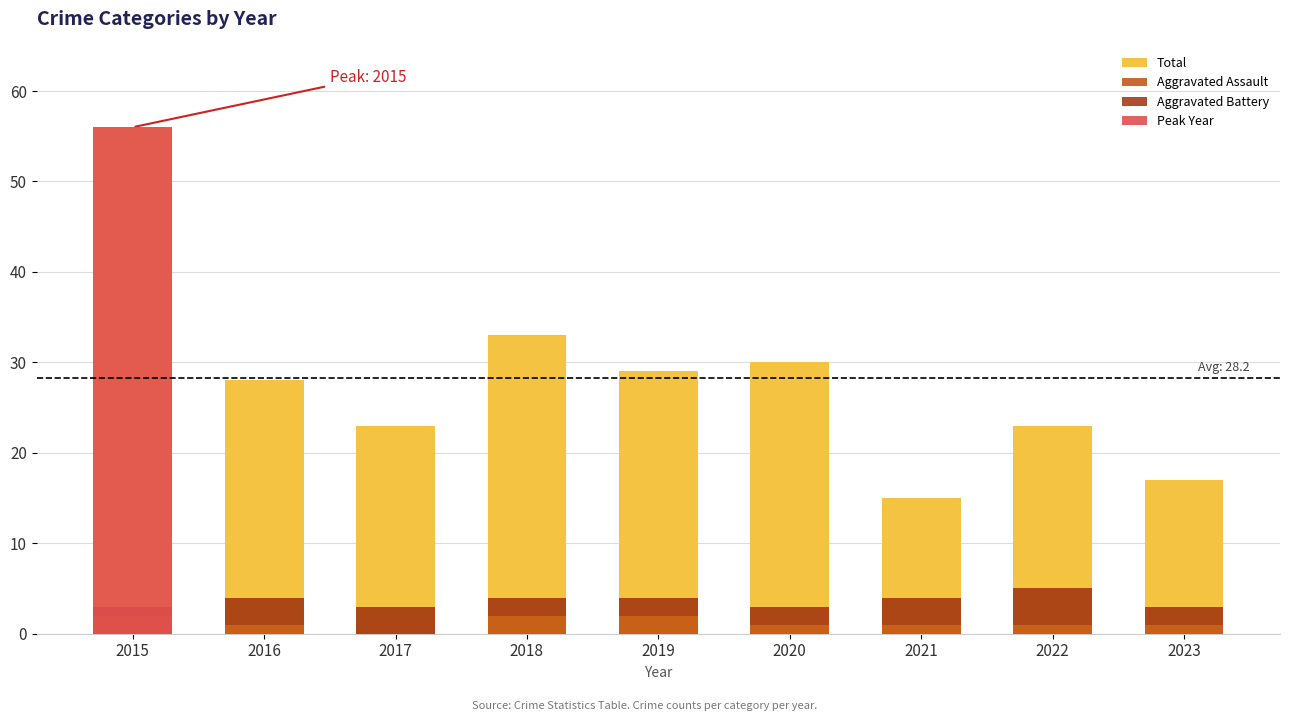

Reading left to right, list all the values displayed in this chart.

Total: 2015=56	2016=28	2017=23	2018=33	2019=29	2020=30	2021=15	2022=23	2023=17
Aggravated Assault: 2015=2	2016=1	2017=0	2018=2	2019=2	2020=1	2021=1	2022=1	2023=1
Aggravated Battery: 2015=1	2016=3	2017=3	2018=2	2019=2	2020=2	2021=3	2022=4	2023=2